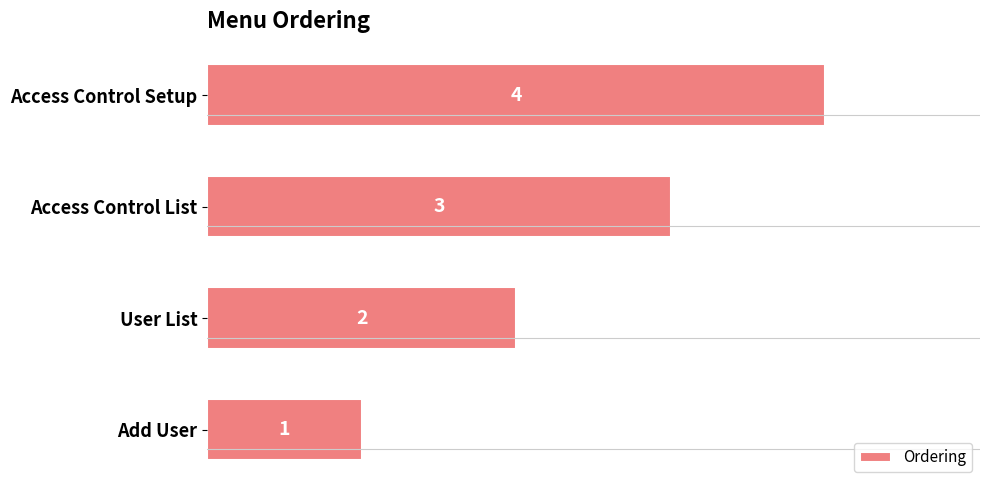

List the labels in order of value, smallest first.

Add User, User List, Access Control List, Access Control Setup